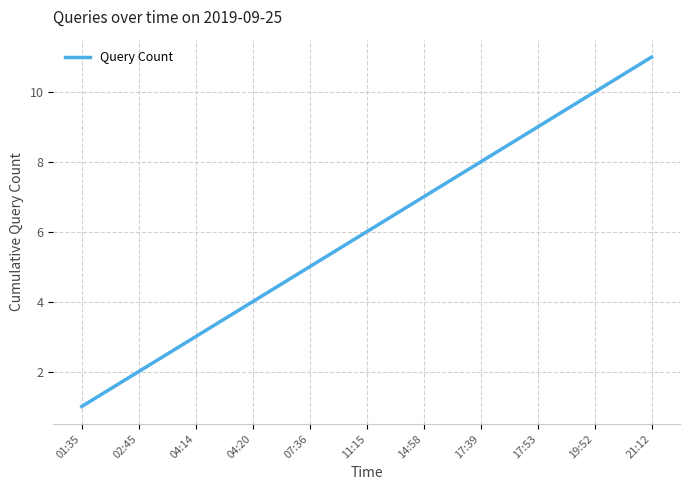

What position from the left is 17:53?

9